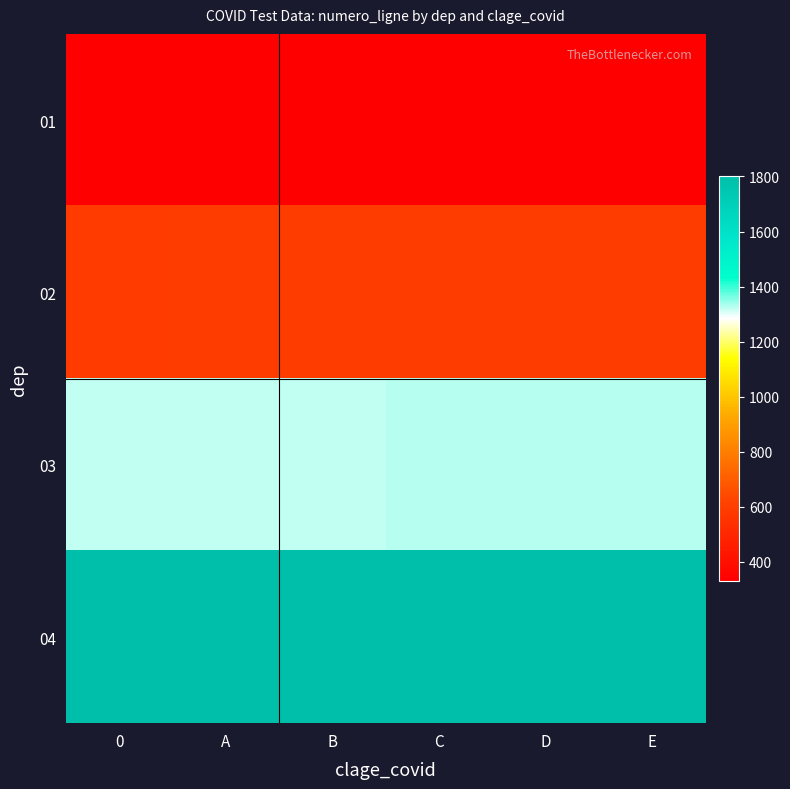

Reading left to right, what are all the values shown in this chart?

01: 0=331	A=332	B=333	C=334	D=335	E=336
02: 0=589	A=590	B=591	C=592	D=593	E=594
03: 0=1321	A=1322	B=1323	C=1324	D=1325	E=1326
04: 0=1795	A=1796	B=1797	C=1798	D=1799	E=1800